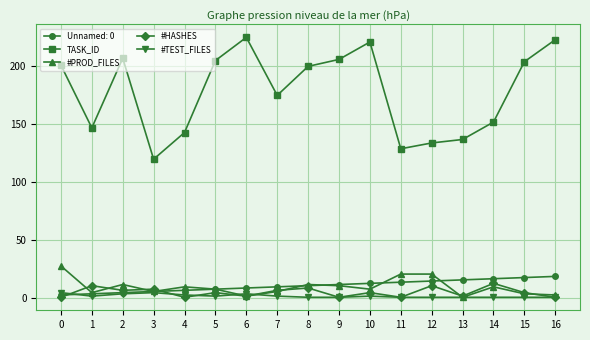

Where is the first local minimum for #PROD_FILES?

1